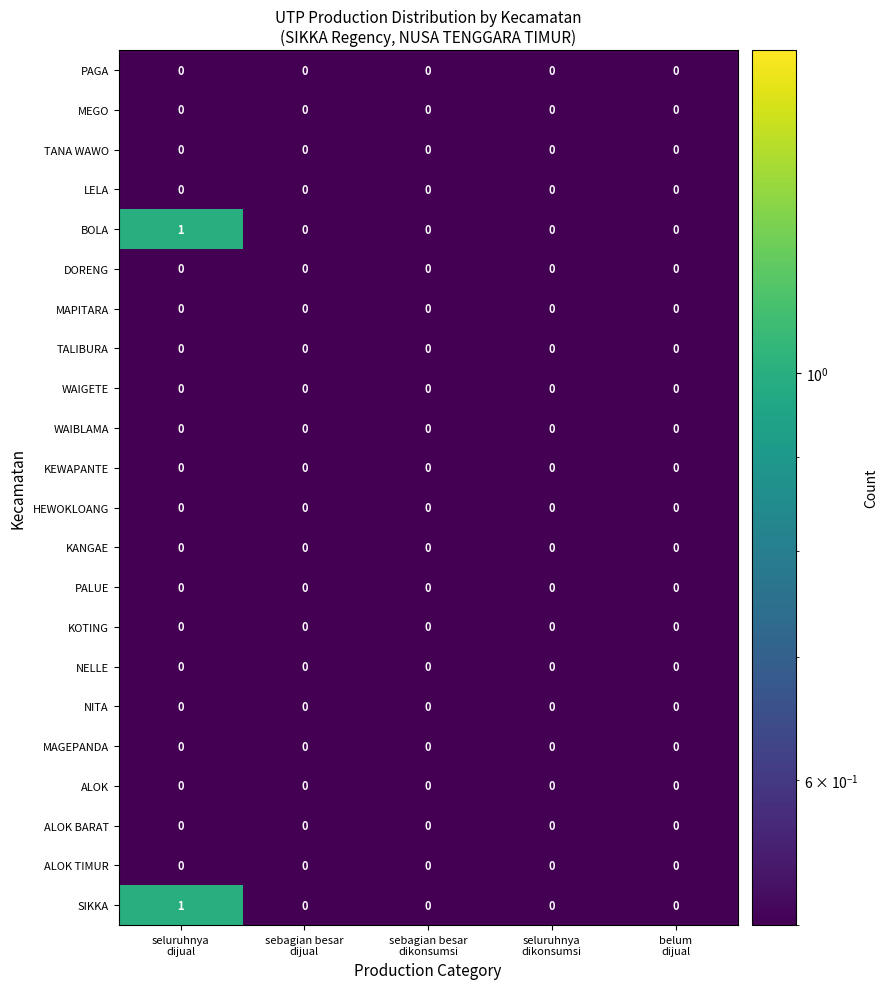

How many series are shown in this chart?

22